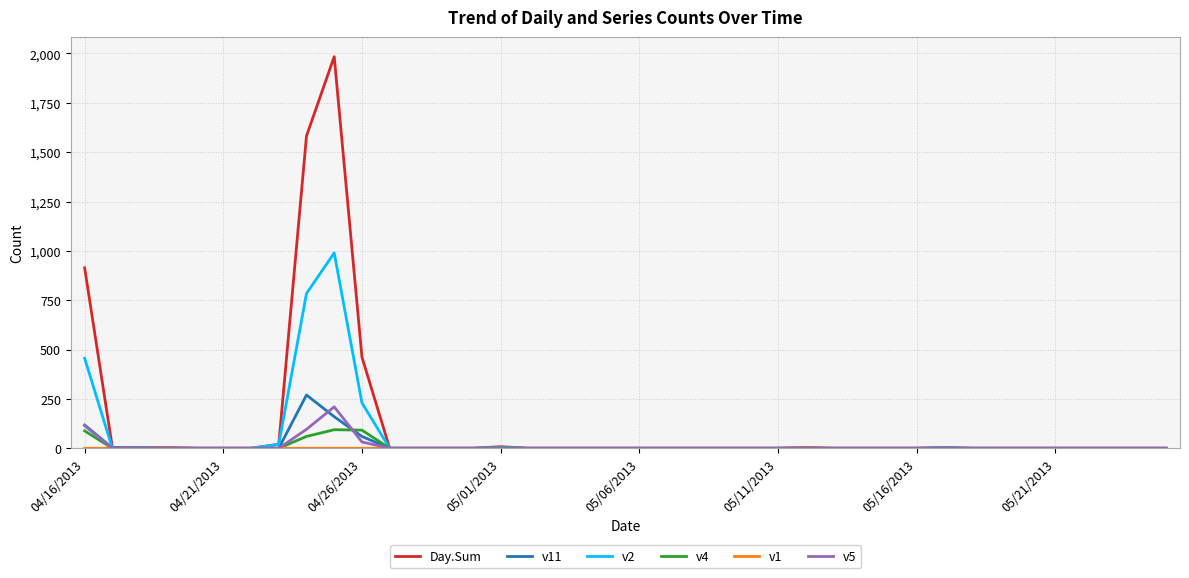

Count the number of data series in this chart.

6